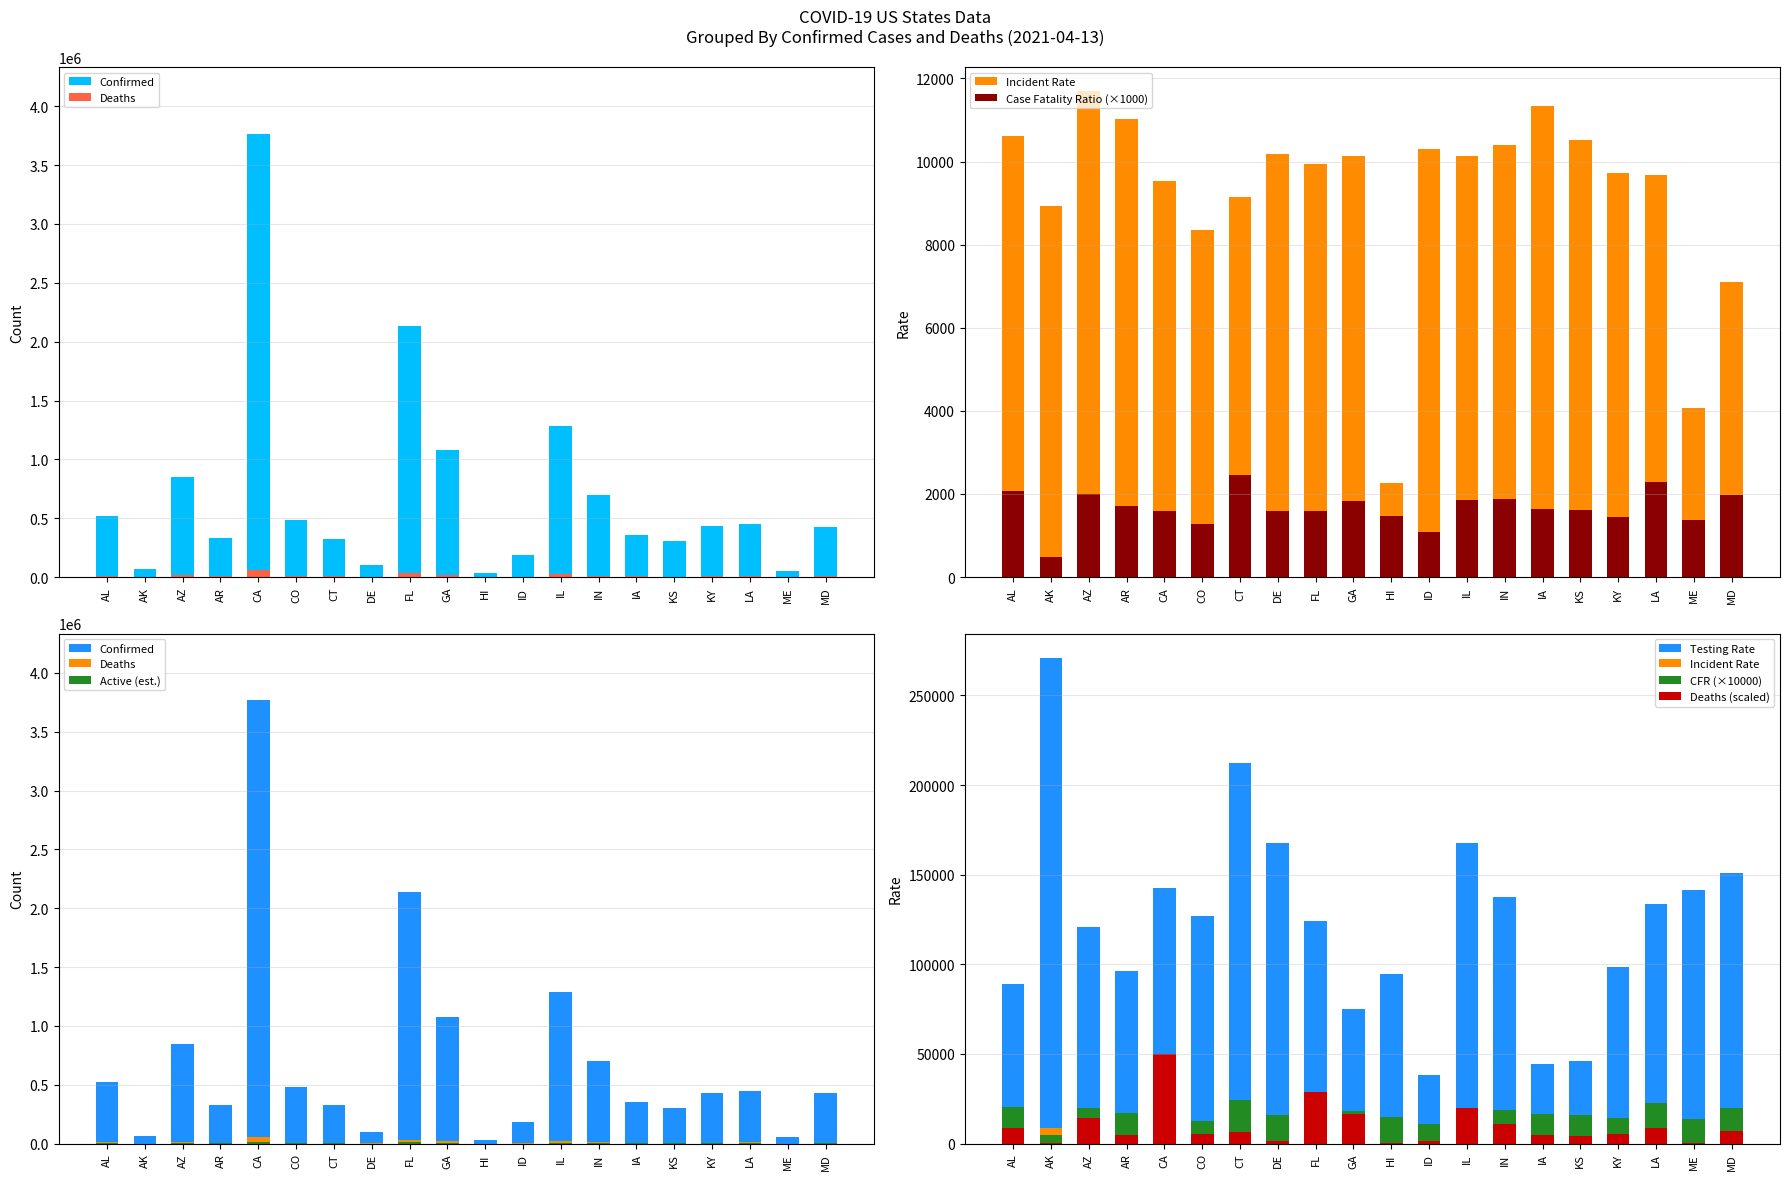

Which label corresponds to the largest value in the chart?

CA